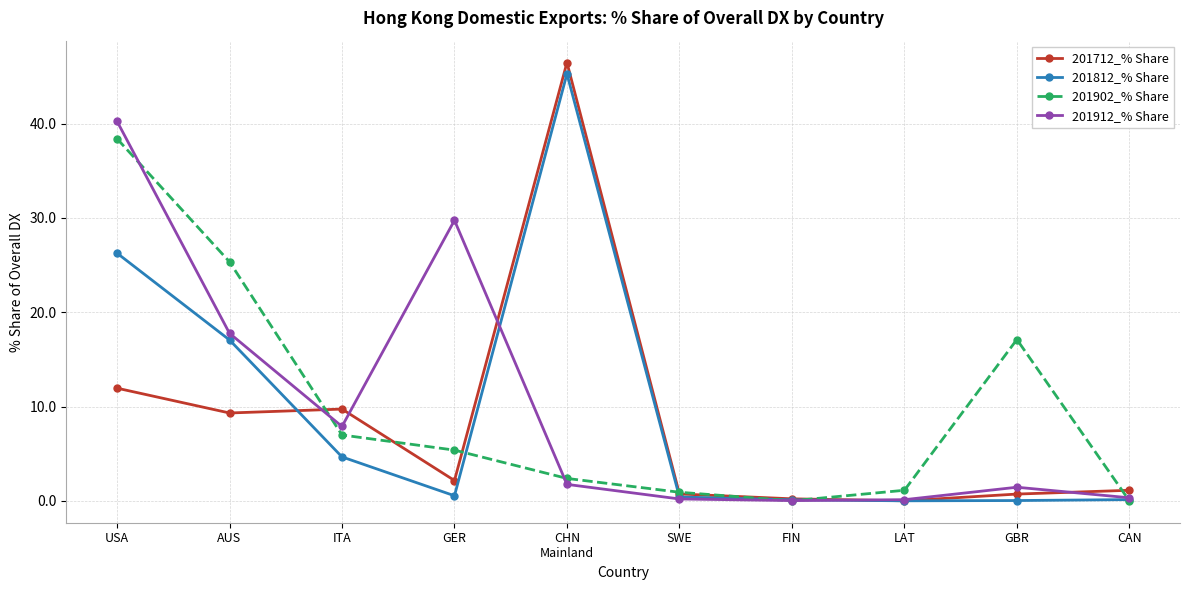

Between USA and CAN, which series saw the biggest shift?

201912_% Share